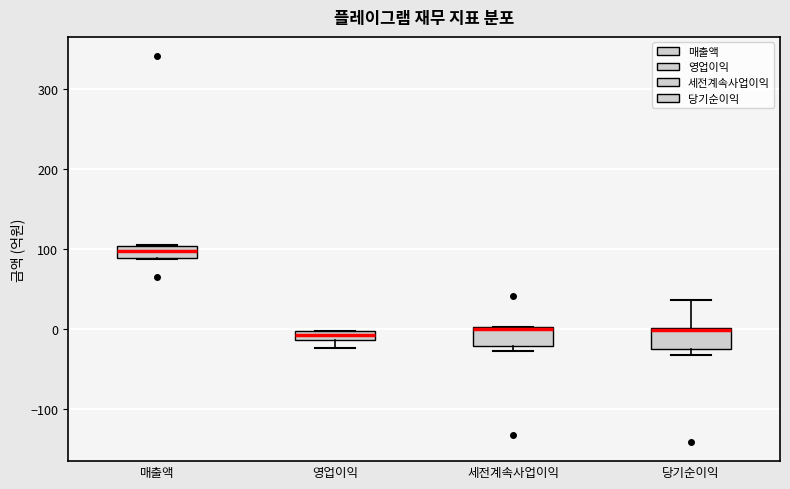

Where is the upper edge of the box for 영업이익 on the y-axis? The values are not printed on the chart, so give them approximately, as read against the axis.

0